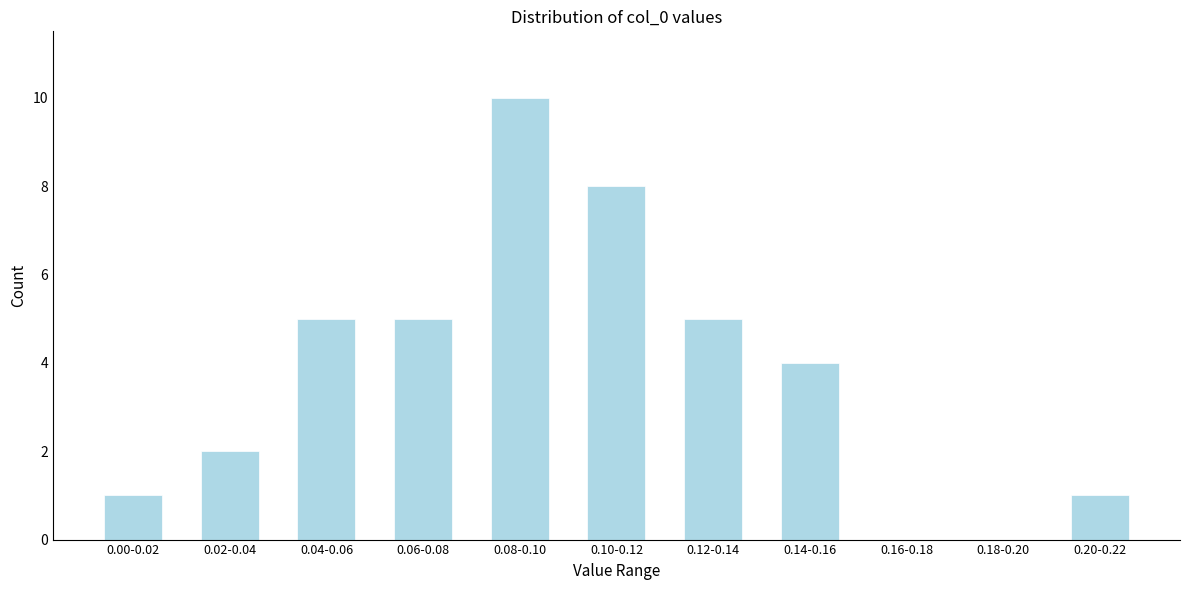

Reading left to right, extract all data points from this chart.

0.00-0.02=1	0.02-0.04=2	0.04-0.06=5	0.06-0.08=5	0.08-0.10=10	0.10-0.12=8	0.12-0.14=5	0.14-0.16=4	0.16-0.18=0	0.18-0.20=0	0.20-0.22=1